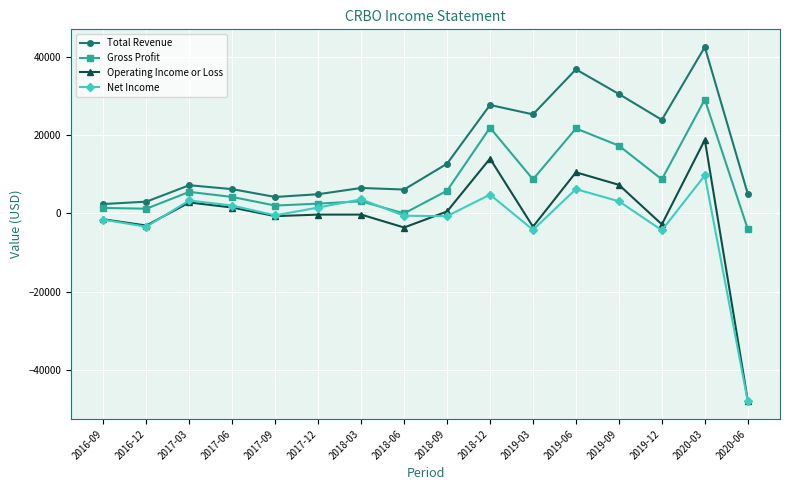

Which series changed the most between 2017-03 and 2020-03?

Total Revenue